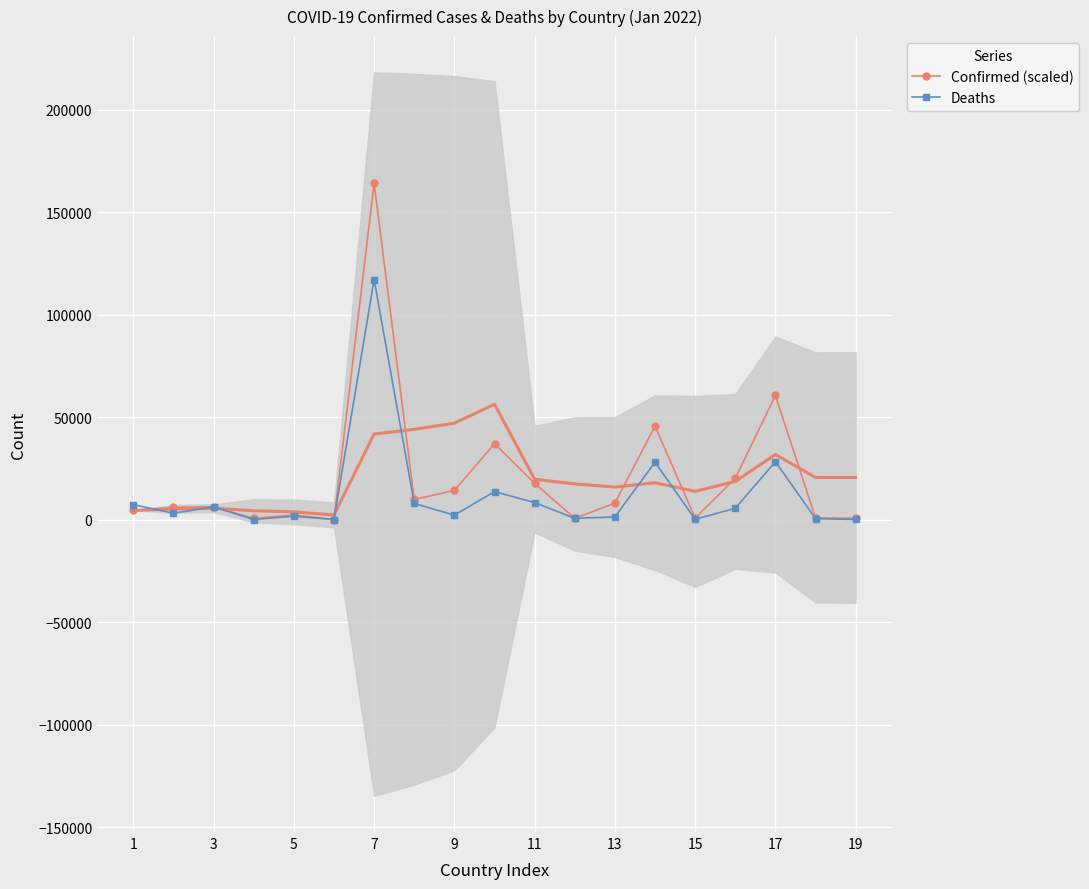

What is the maximum value for Confirmed (scaled)?

164085.6